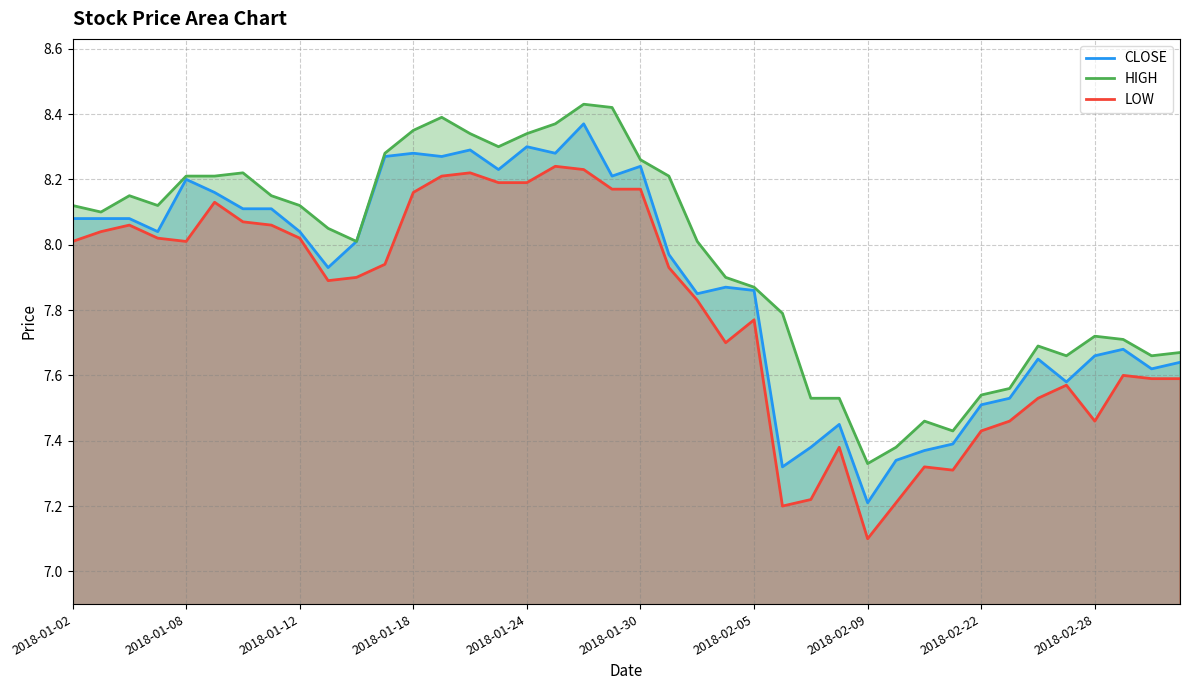

What position from the left is 35?

36